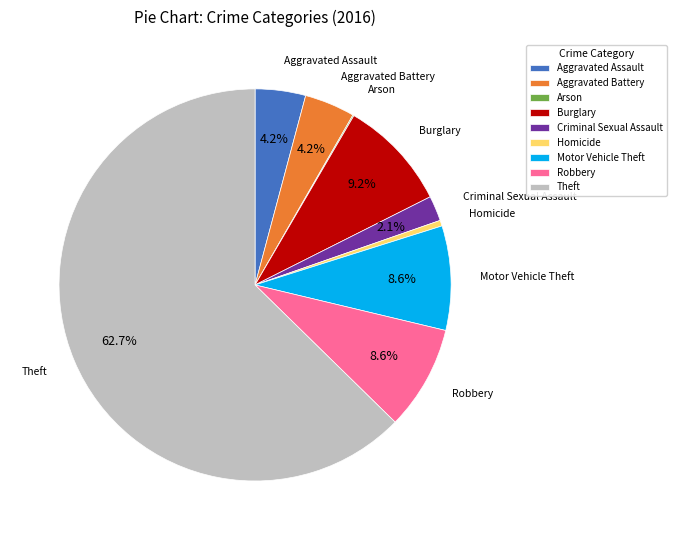

Which slice is the largest?

Theft